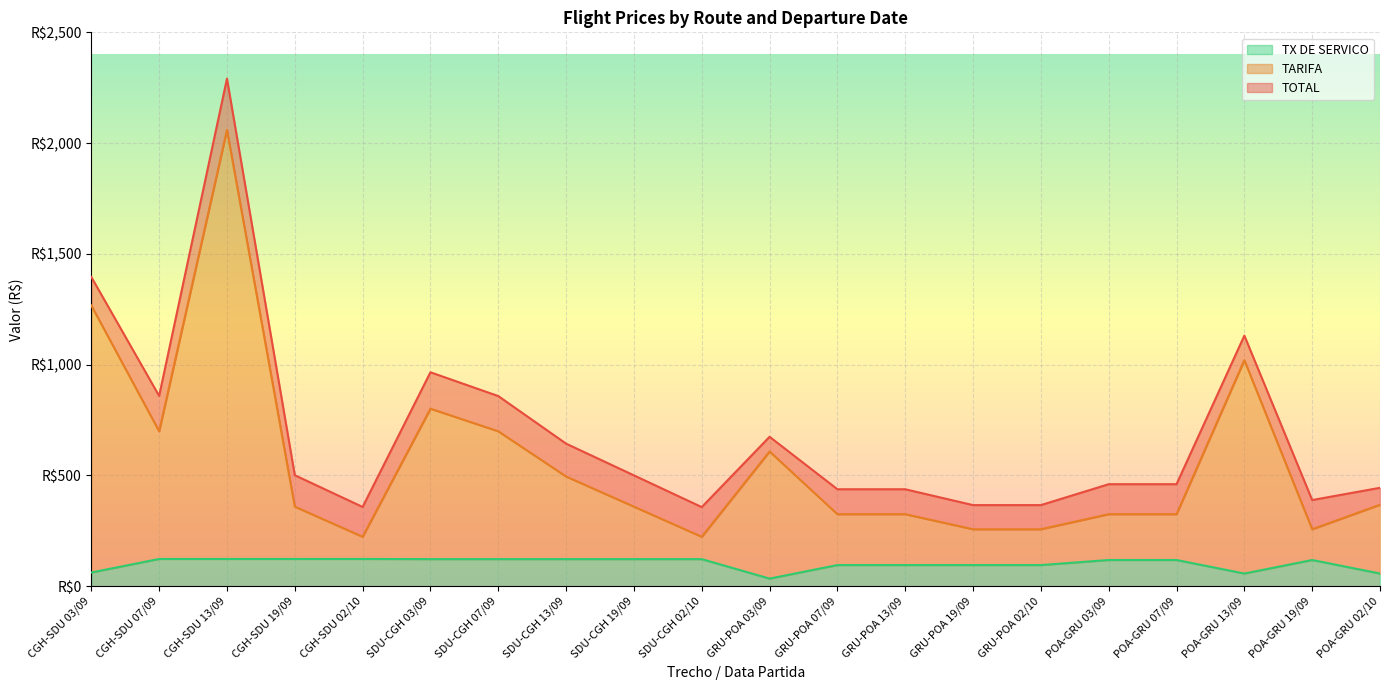

Reading left to right, what are all the values shown in this chart?

TOTAL: 1395.7	858.9	2290.9	500.9	357.7	965.6	858.2	643.5	500.2	357.1	674.4	437.6	437.6	366.0	366.0	460.4	460.4	1131.1	388.8	444.2
TARIFA: 1267.2	699.2	2059.6	359.1	223.1	801.2	699.2	495.1	359.1	223.1	608.1	325.1	325.1	257.1	257.1	325.1	325.1	1020.3	257.1	367.7
TX DE SERVICO: 61.8	122.9	122.9	122.9	122.9	122.2	122.2	122.2	122.2	122.2	34.3	95.4	95.4	95.4	95.4	118.2	118.2	57.1	118.2	57.1